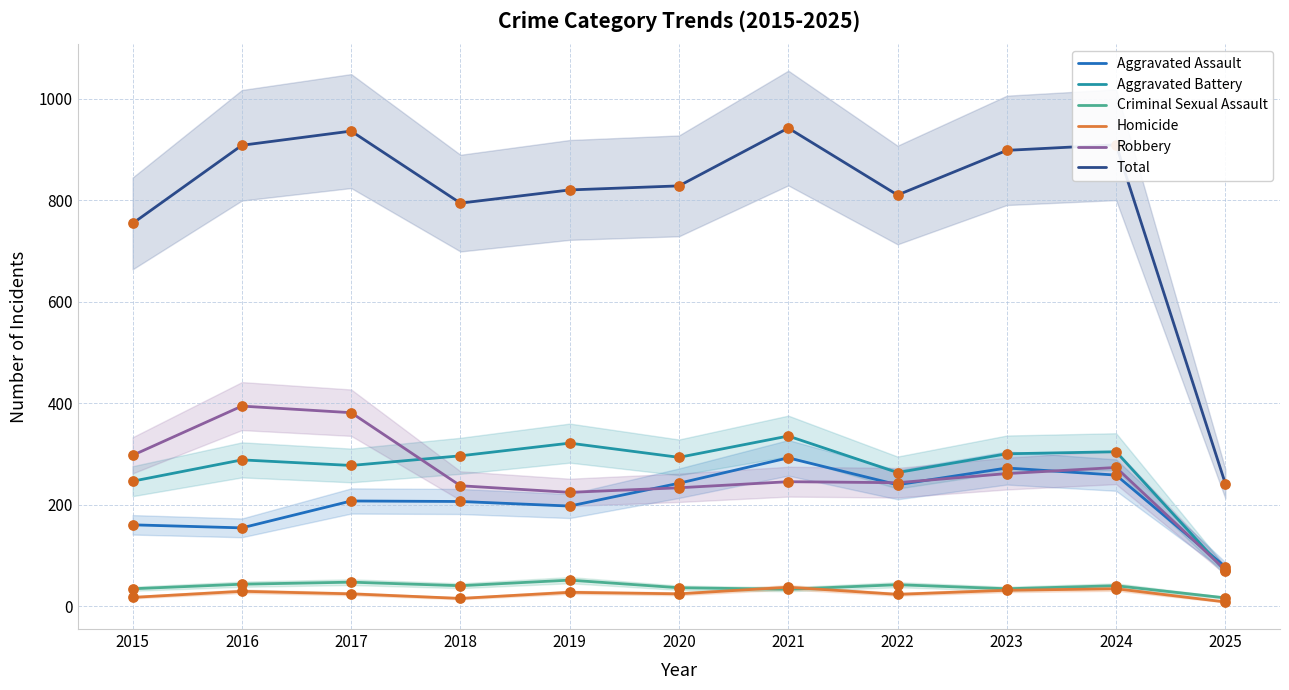

At which category is the sum across all series the highest?

2021